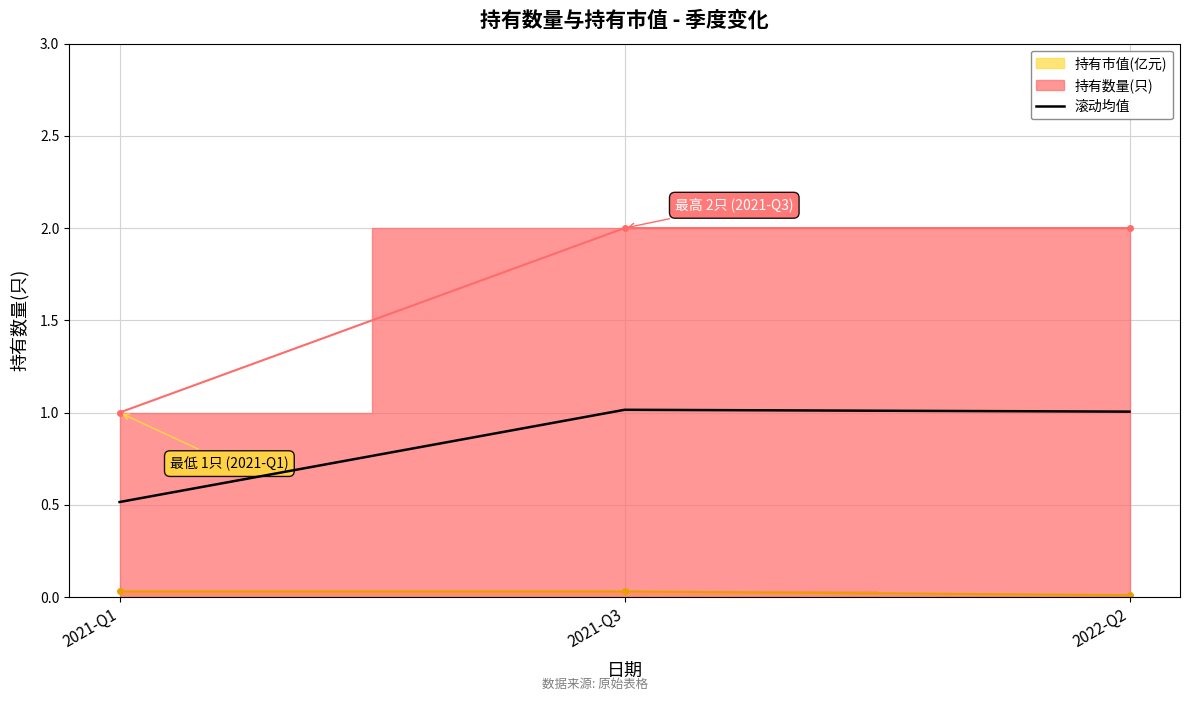

True or false: the data shows 0.3 at 2022-Q2.

False